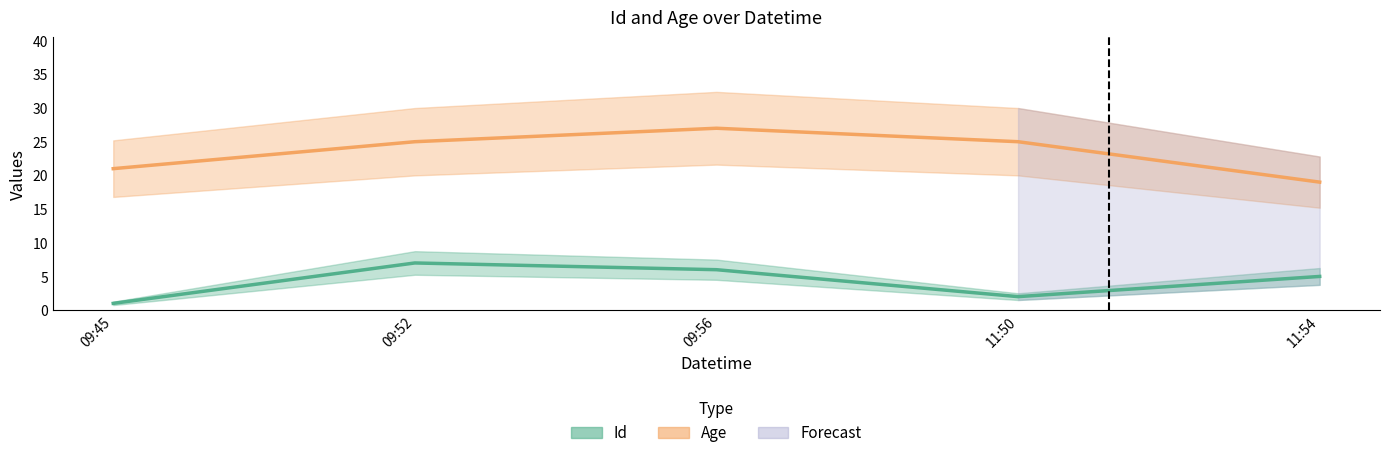

What is the value of the Age point at the 3rd from the left?

27